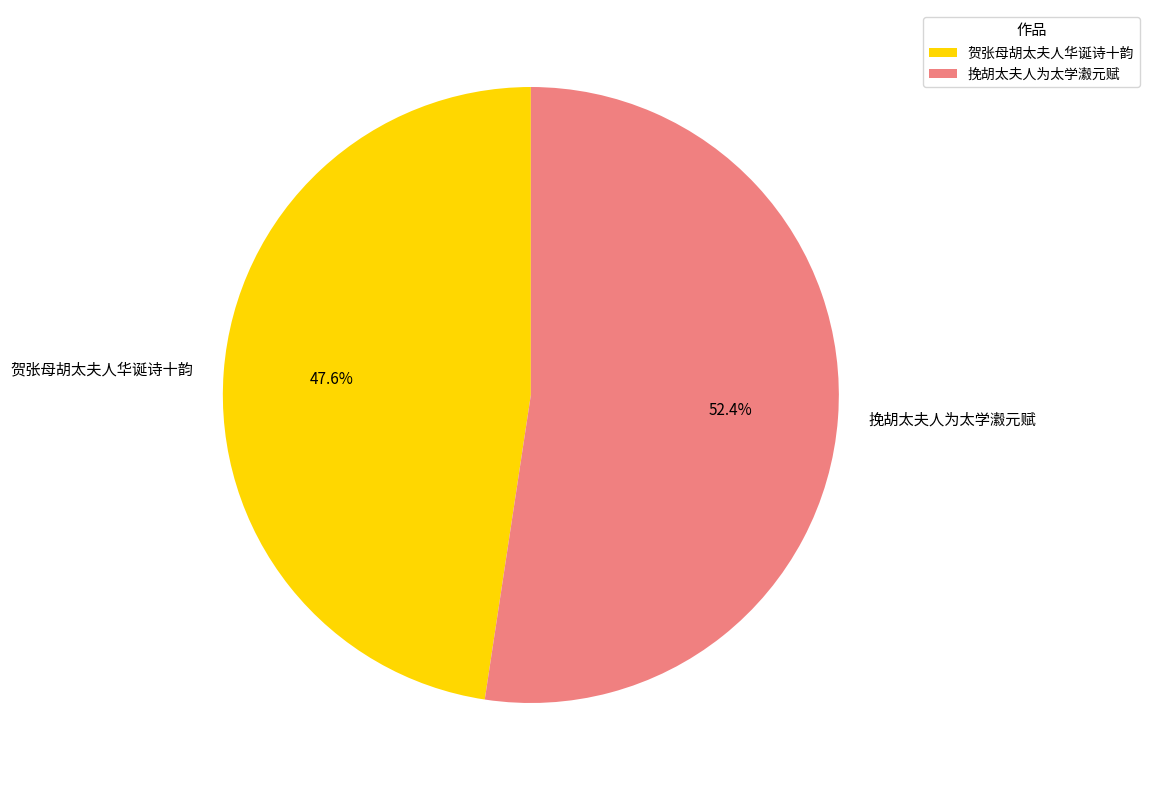

Which category has the biggest portion of the pie?

挽胡太夫人为太学瀫元赋